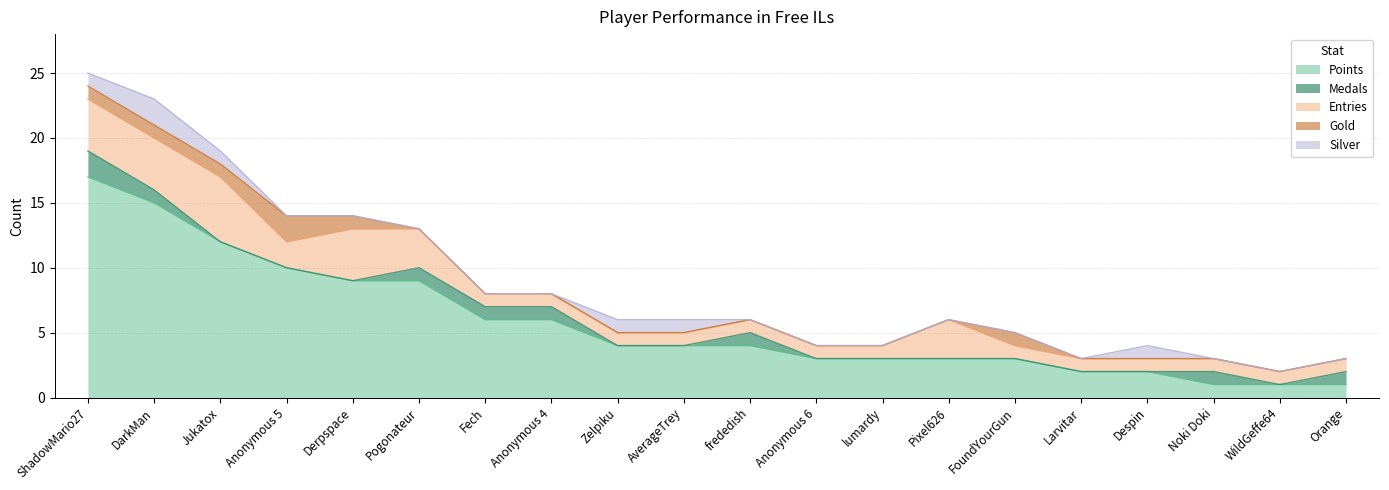

Reading left to right, what are all the values shown in this chart?

Points: 17	15	12	10	9	9	6	6	4	4	4	3	3	3	3	2	2	1	1	1
Medals: 2	1	0	0	0	1	1	1	0	0	1	0	0	0	0	0	0	1	0	1
Entries: 4	4	5	2	4	3	1	1	1	1	1	1	1	3	1	1	1	1	1	1
Gold: 1	1	1	2	1	0	0	0	0	0	0	0	0	0	1	0	0	0	0	0
Silver: 1	2	1	0	0	0	0	0	1	1	0	0	0	0	0	0	1	0	0	0